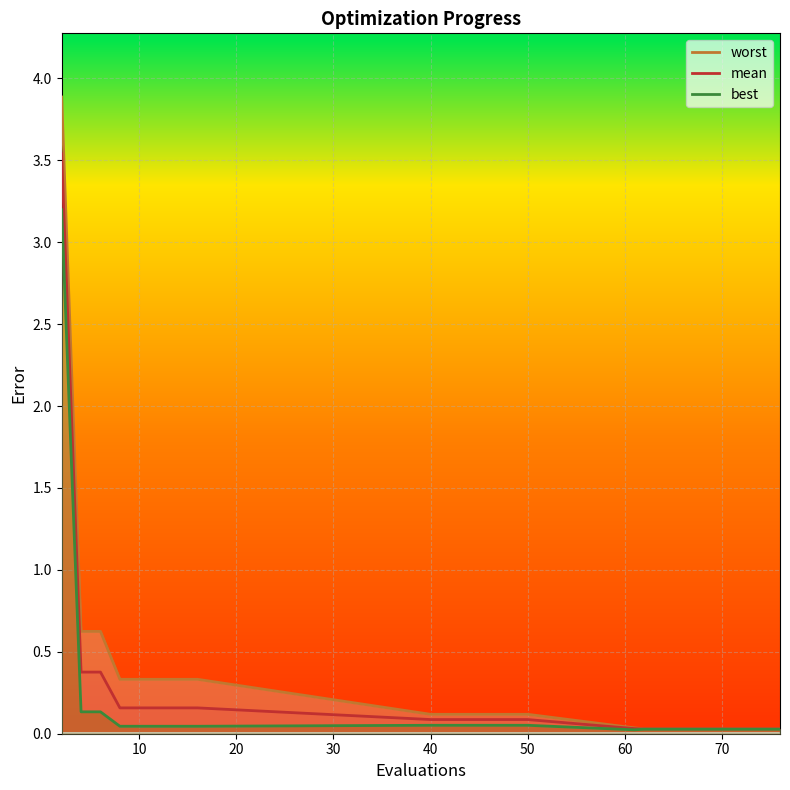

What is the maximum value for mean?

3.5